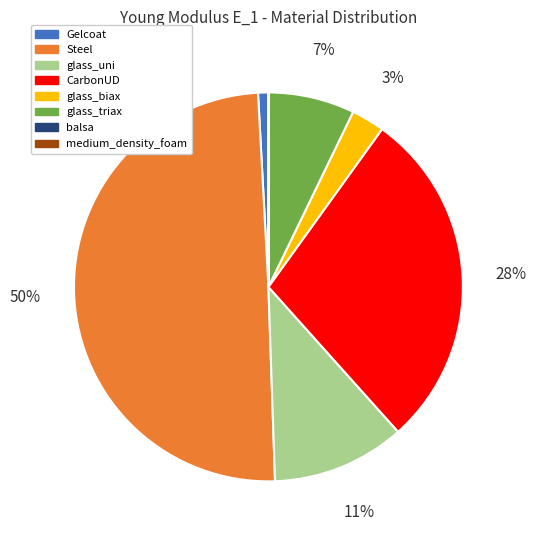

Which slice is the largest?

Steel